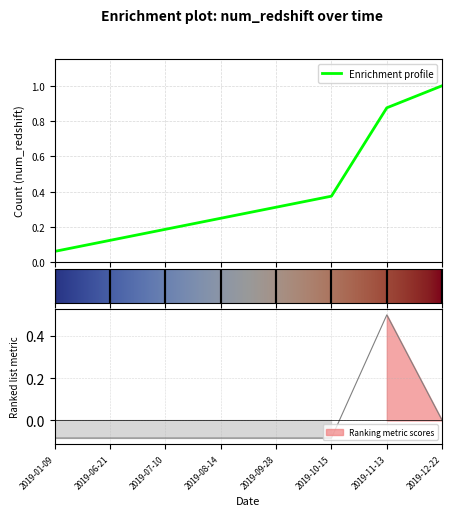

Between 2019-06-21 and 2019-12-22, which is larger?

2019-12-22